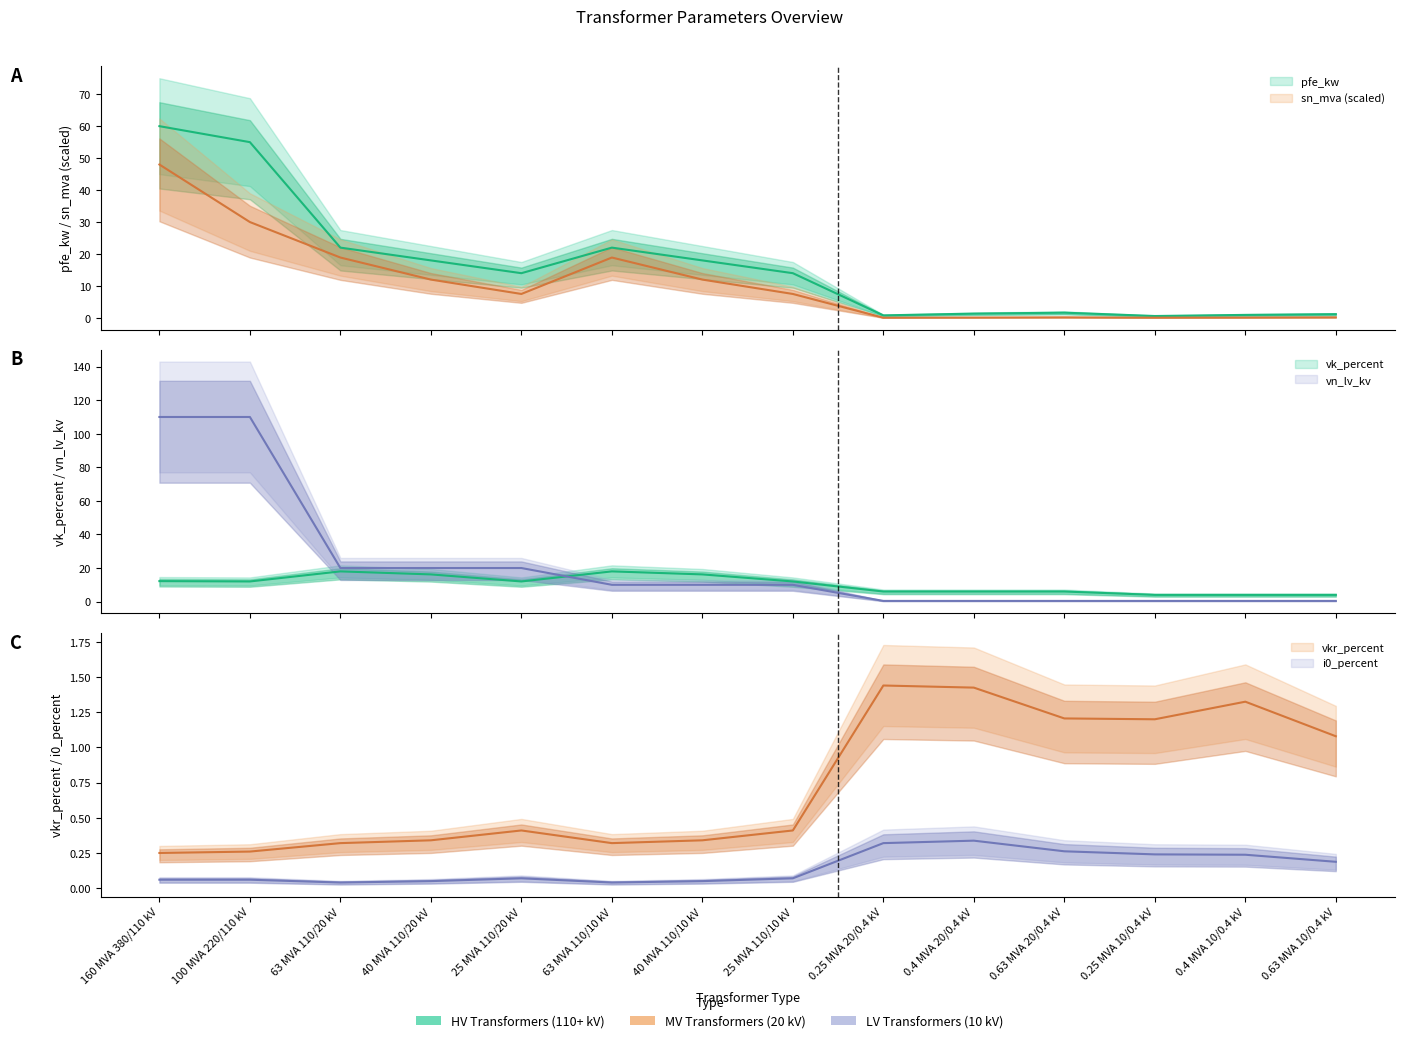

How many intersections are there between pfe_kw and vk_percent?

1